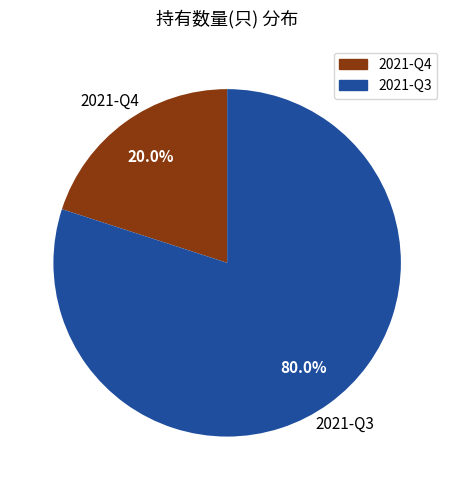

What is the ratio of the value at 2021-Q3 to the value at 2021-Q4?

4.0